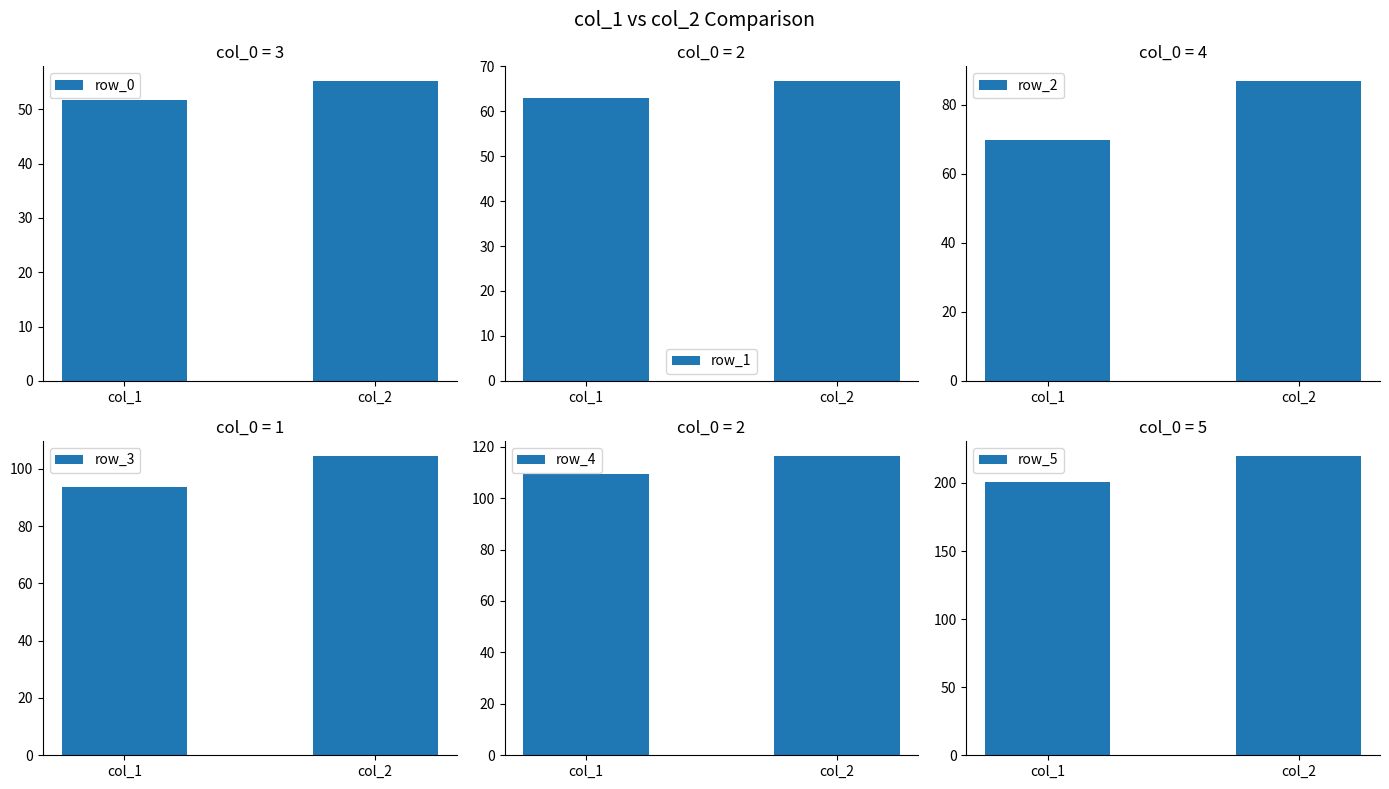

List the labels in order of row_5 value, largest first.

col_2, col_1